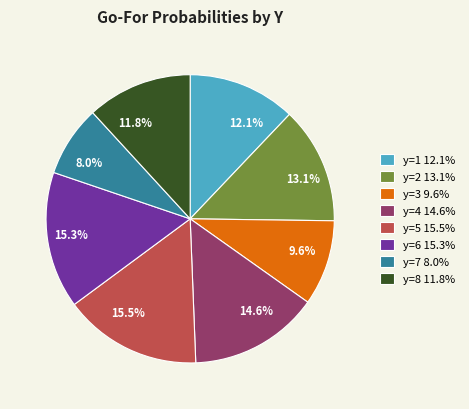

Between y=2 and y=7, which is larger?

y=2